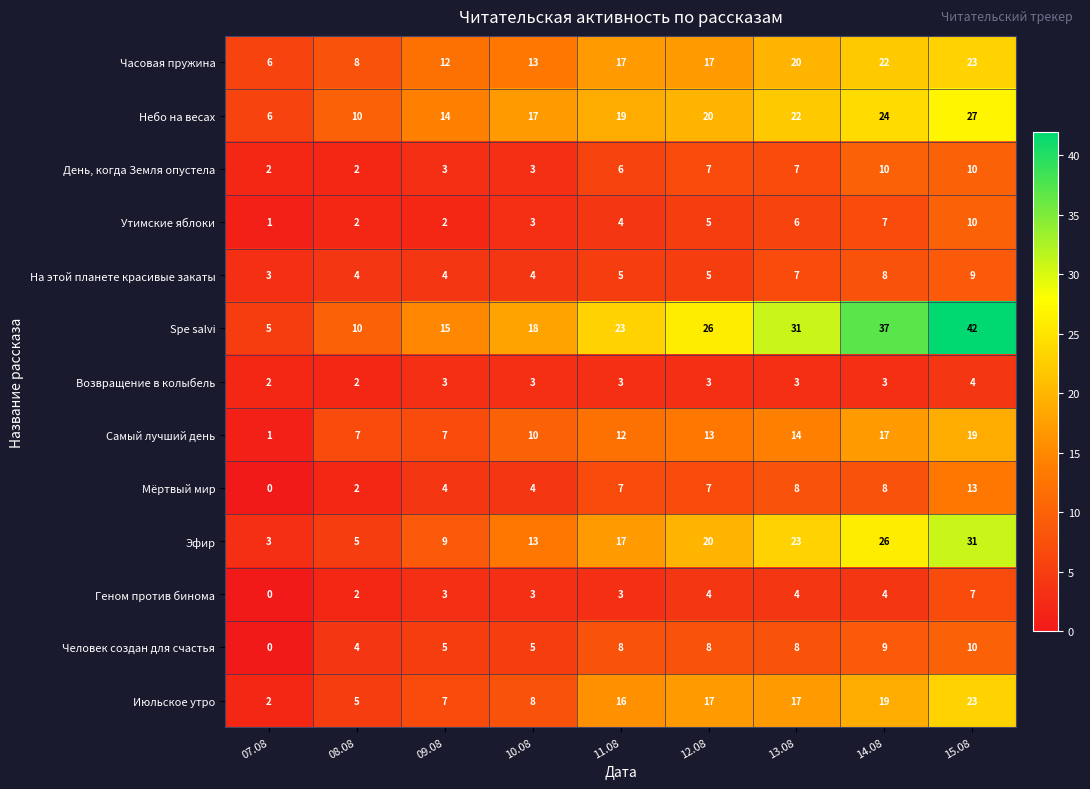

The value of На этой планете красивые закаты at 11.08 is 8. True or false?

False